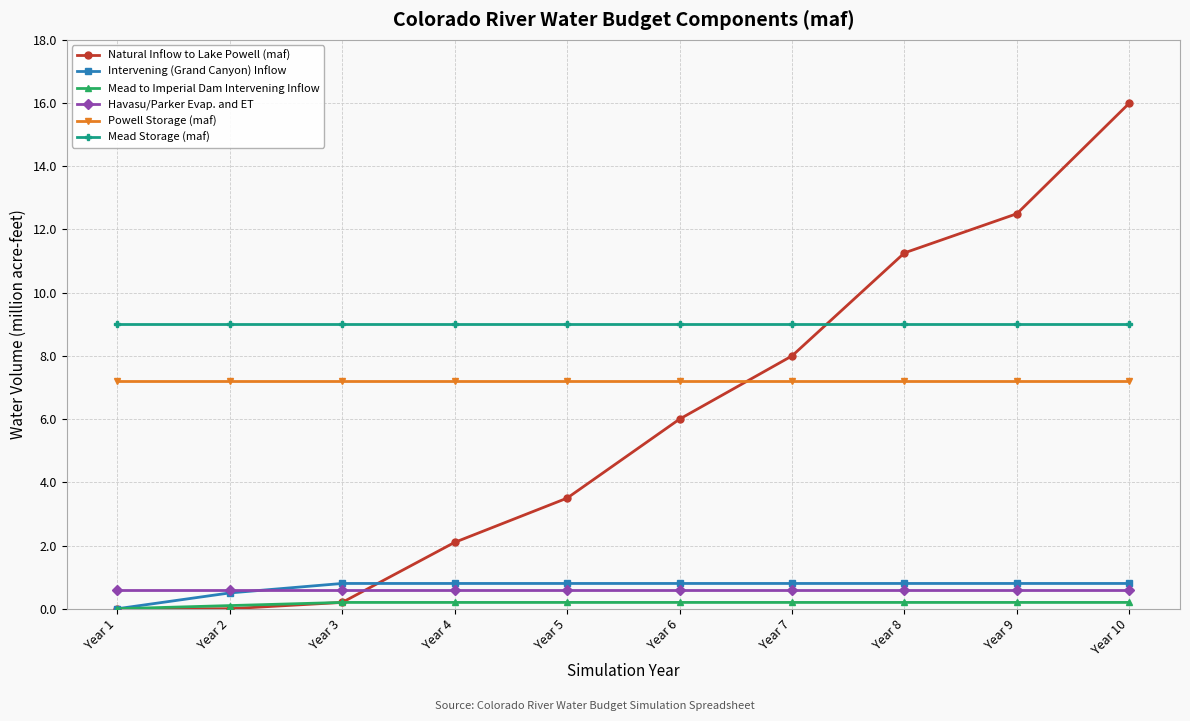

Which series has the largest range (max minus min)?

Natural Inflow to Lake Powell (maf)